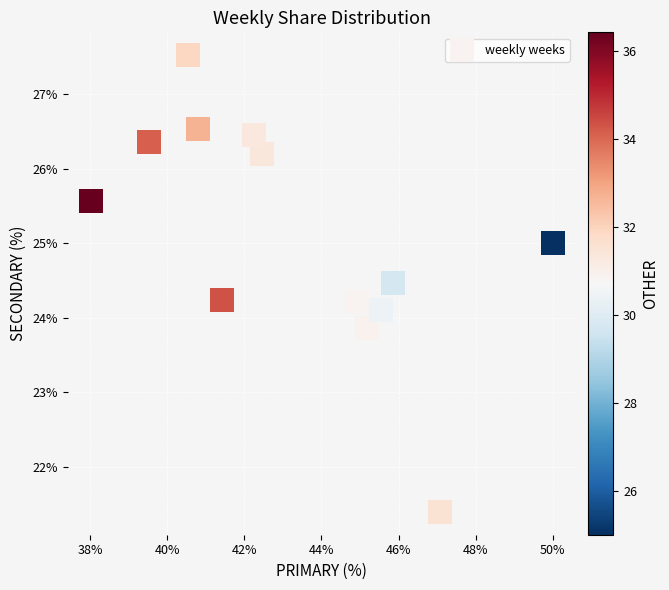

What is the range of X values (max minus min)?

12.0